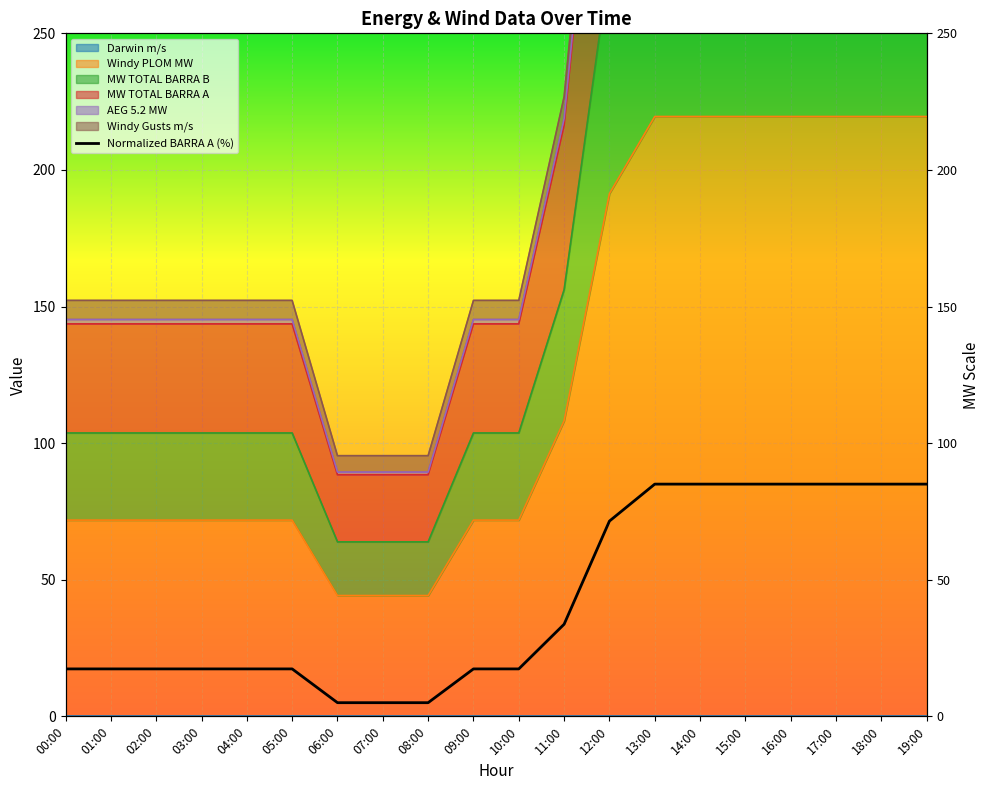

What is the value of the 11th point from the left?

17.4